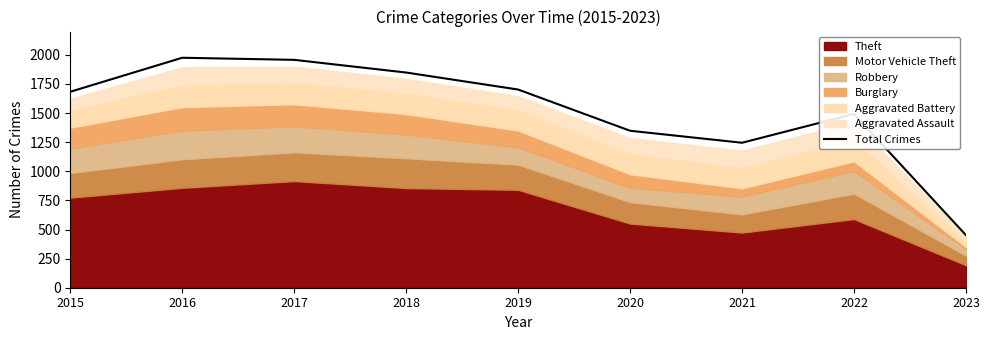

Where is the first local minimum?

2021